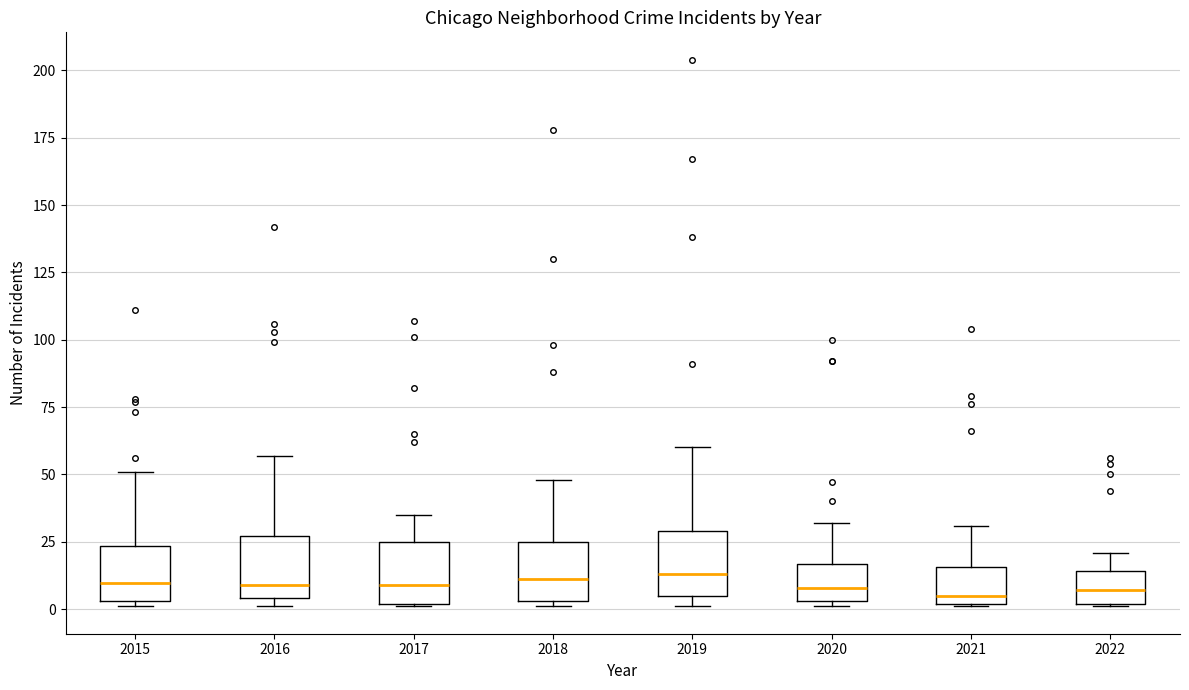

Where does the upper whisker of the box at x = 2016 end on the y-axis? The values are not printed on the chart, so give them approximately, as read against the axis.

55